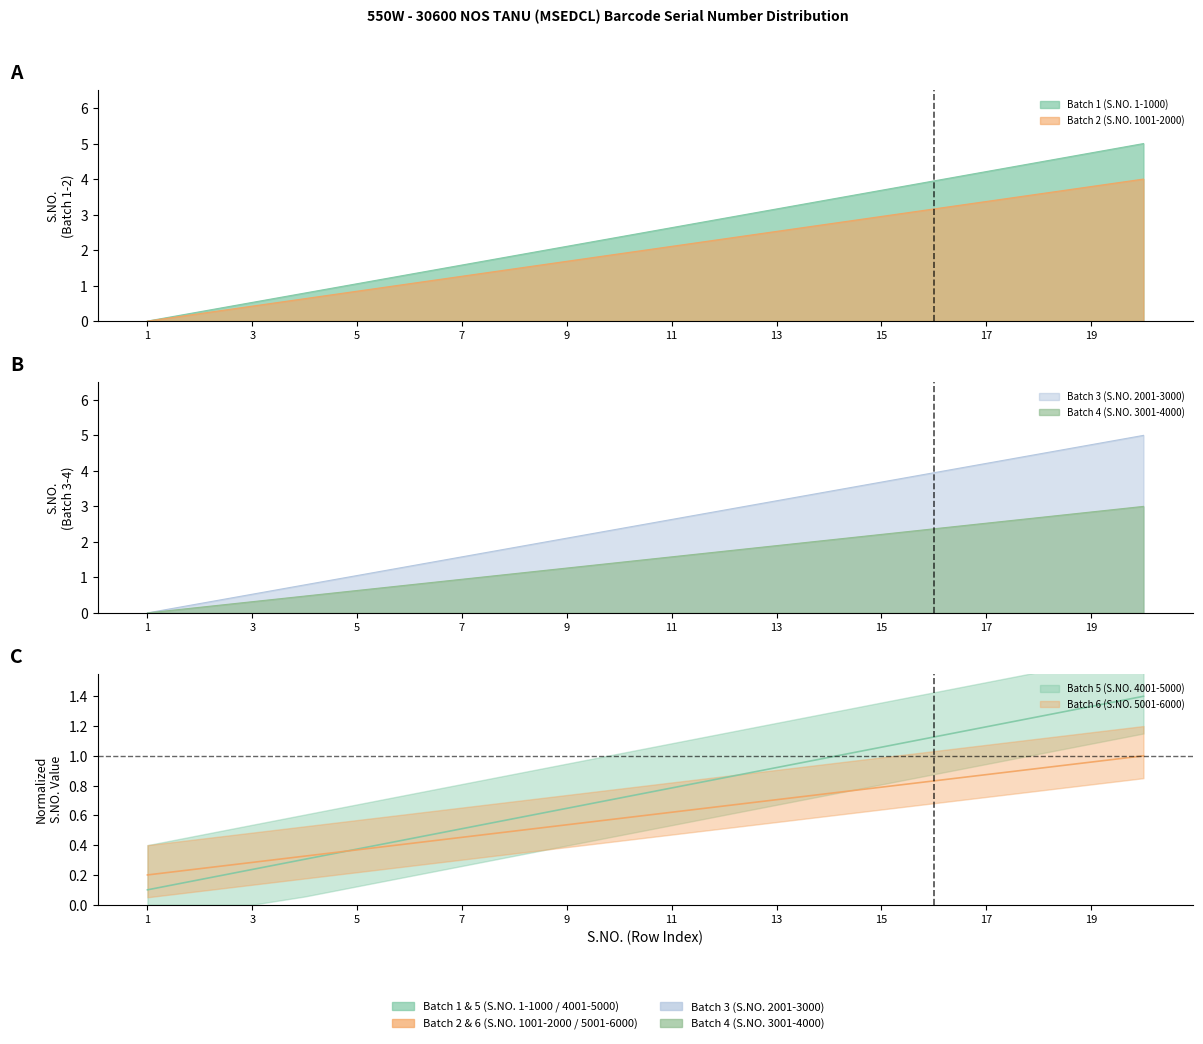

Reading left to right, transcribe all the data shown in this chart.

Batch 1 (S.NO. 1-1000): 0.0	0.3	0.5	0.8	1.1	1.3	1.6	1.8	2.1	2.4	2.6	2.9	3.2	3.4	3.7	3.9	4.2	4.5	4.7	5.0
Batch 2 (S.NO. 1001-2000): 0.0	0.2	0.4	0.6	0.8	1.1	1.3	1.5	1.7	1.9	2.1	2.3	2.5	2.7	2.9	3.2	3.4	3.6	3.8	4.0
Batch 3 (S.NO. 2001-3000): 0.0	0.3	0.5	0.8	1.1	1.3	1.6	1.8	2.1	2.4	2.6	2.9	3.2	3.4	3.7	3.9	4.2	4.5	4.7	5.0
Batch 4 (S.NO. 3001-4000): 0.0	0.2	0.3	0.5	0.6	0.8	0.9	1.1	1.3	1.4	1.6	1.7	1.9	2.1	2.2	2.4	2.5	2.7	2.8	3.0
Batch 5 (S.NO. 4001-5000): 0.1	0.2	0.2	0.3	0.4	0.4	0.5	0.6	0.6	0.7	0.8	0.9	0.9	1.0	1.1	1.1	1.2	1.3	1.3	1.4
Batch 6 (S.NO. 5001-6000): 0.2	0.2	0.3	0.3	0.4	0.4	0.5	0.5	0.5	0.6	0.6	0.7	0.7	0.7	0.8	0.8	0.9	0.9	1.0	1.0